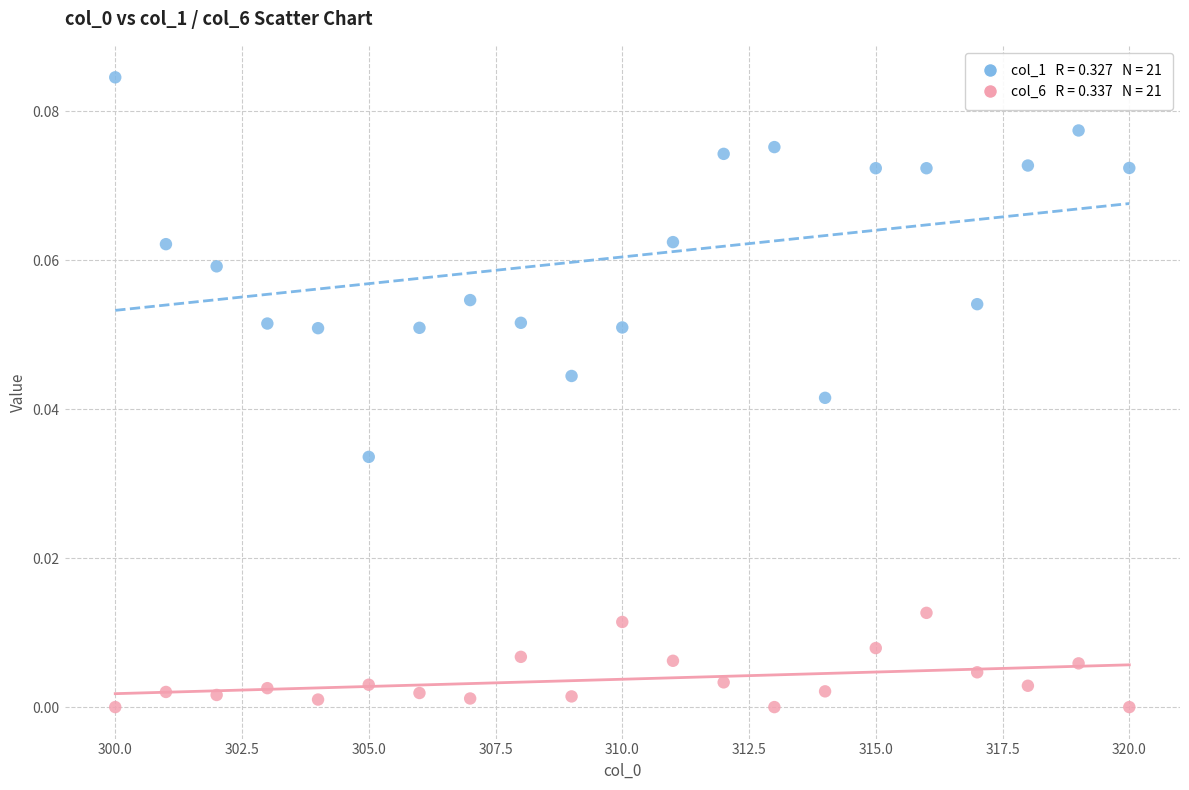

Across all data points, what is the range of X values (max minus min)?

20.0